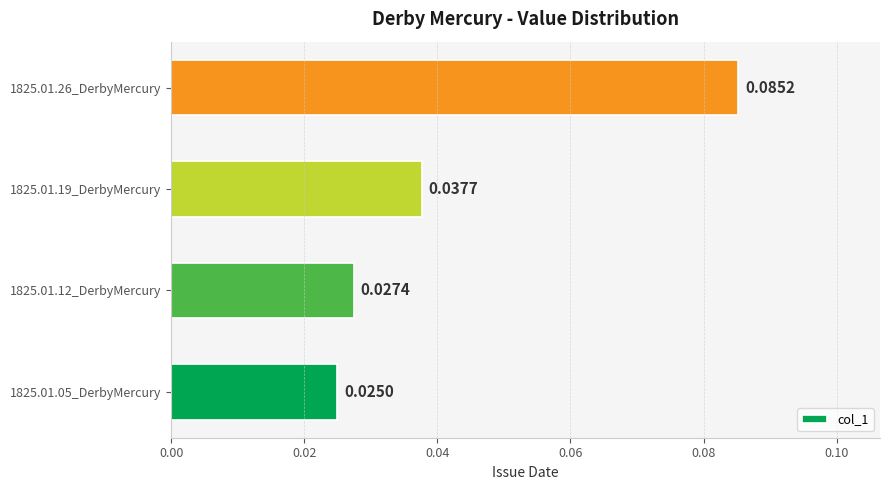

List the labels in order of value, largest first.

1825.01.26_DerbyMercury, 1825.01.19_DerbyMercury, 1825.01.12_DerbyMercury, 1825.01.05_DerbyMercury